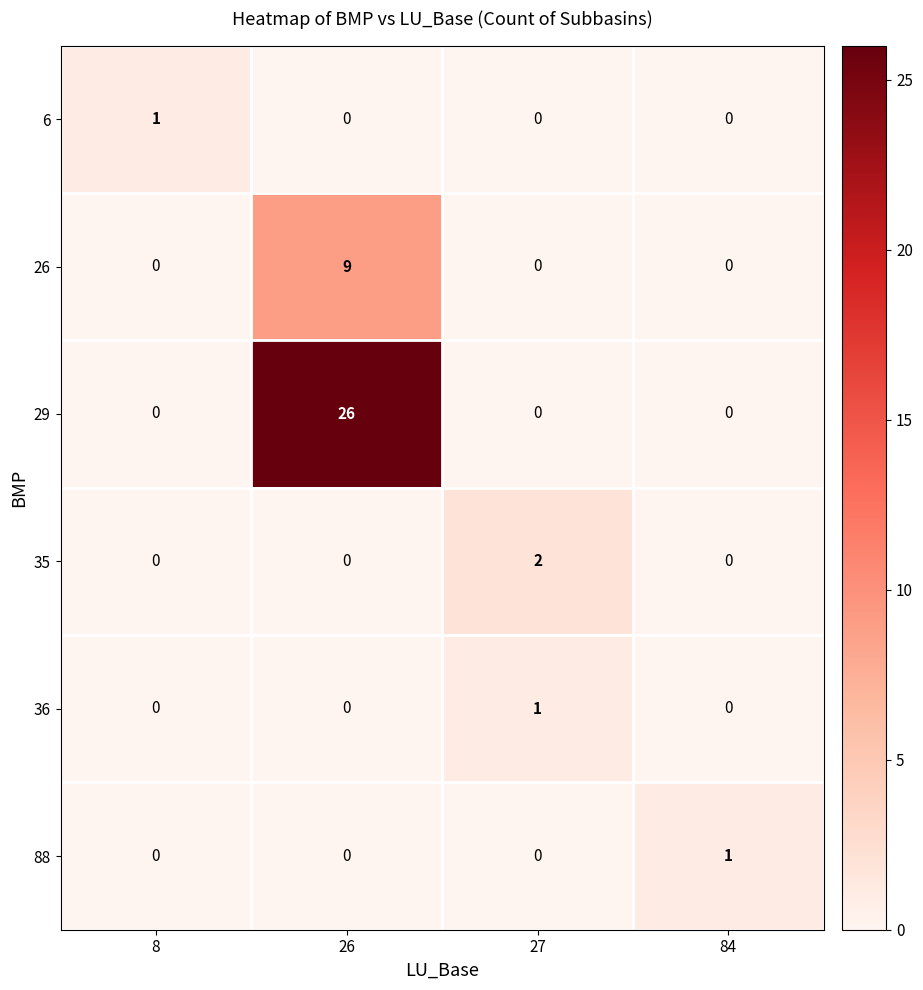

At which category does the chart reach its peak across all series?

26